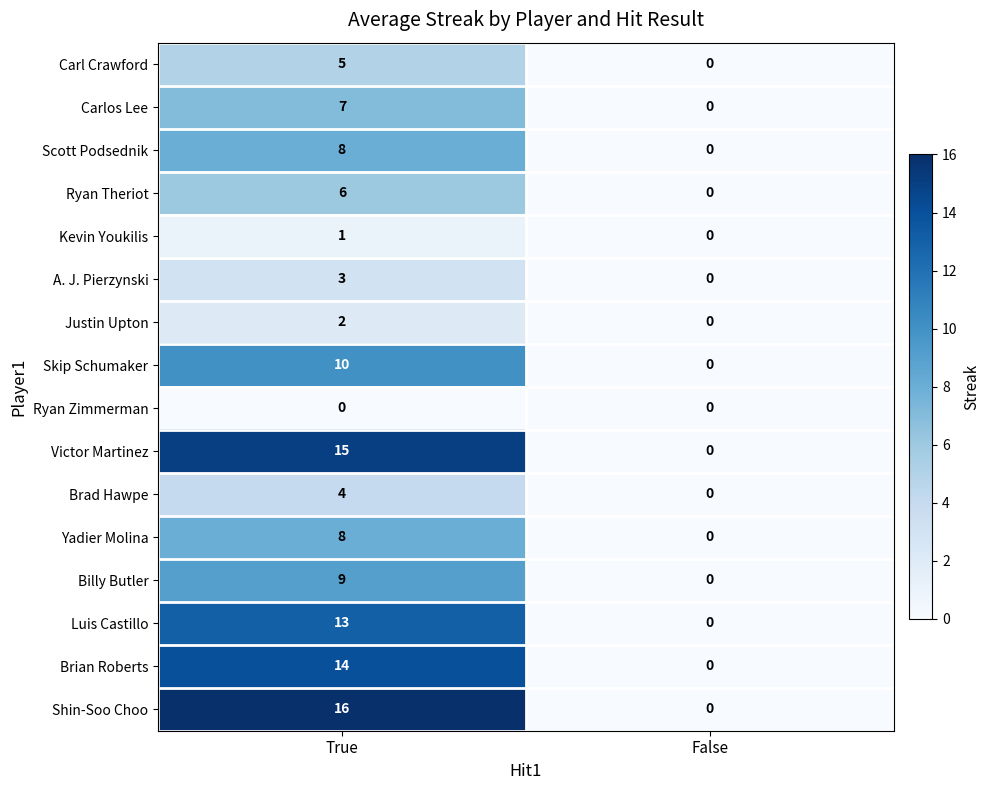

The value of Scott Podsednik at True is 13. True or false?

False